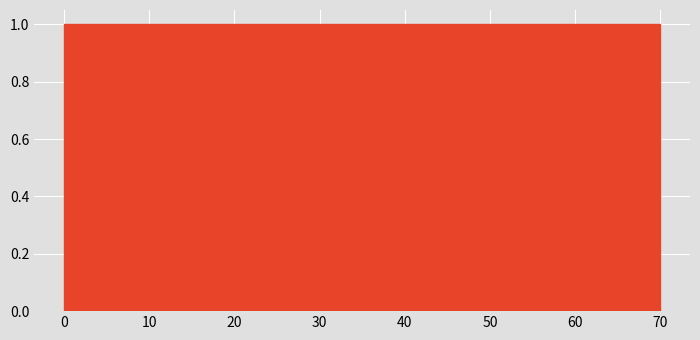

Reading left to right, transcribe this chart: for each bar, give the range it covers on the x-axis and its height. Neither the bar edges nor the heights are printed on the chart, so give them approximately, as read against the axes.

0 to 9: 1
9 to 18: 1
18 to 26: 1
26 to 35: 1
35 to 44: 1
44 to 53: 1
53 to 61: 1
61 to 70: 1